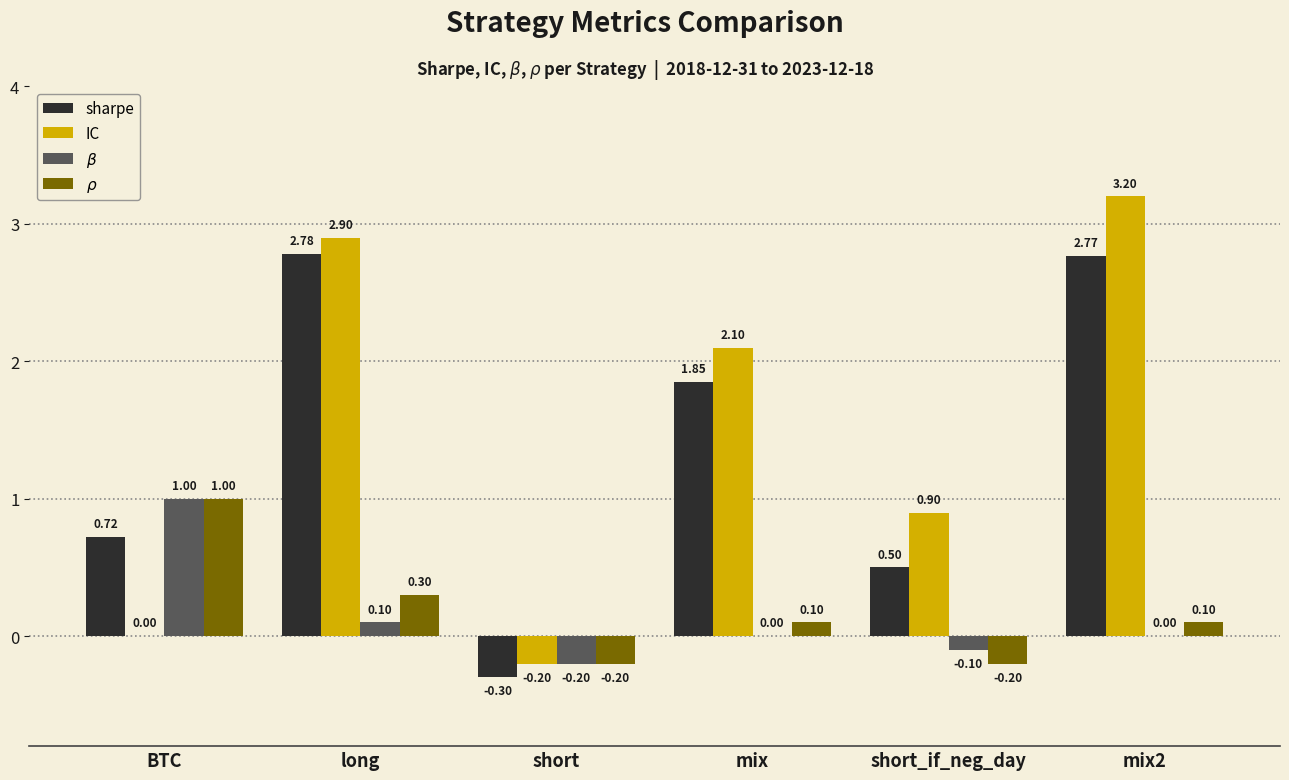

Are the bars horizontal?

No